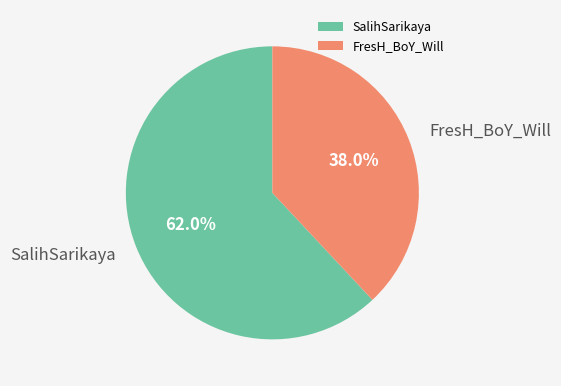

True or false: FresH_BoY_Will accounts for 49% of the total.

False